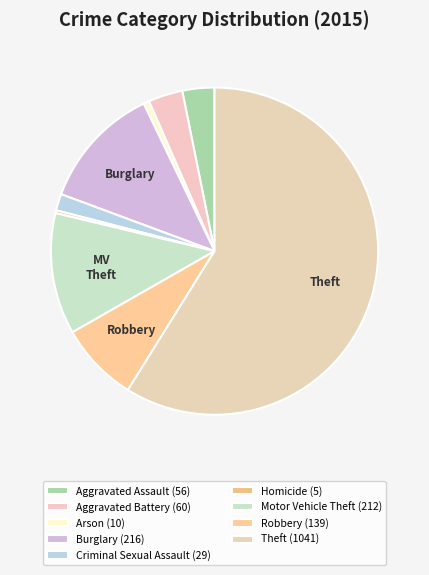

What portion of the pie excludes Criminal Sexual Assault?

98.4%